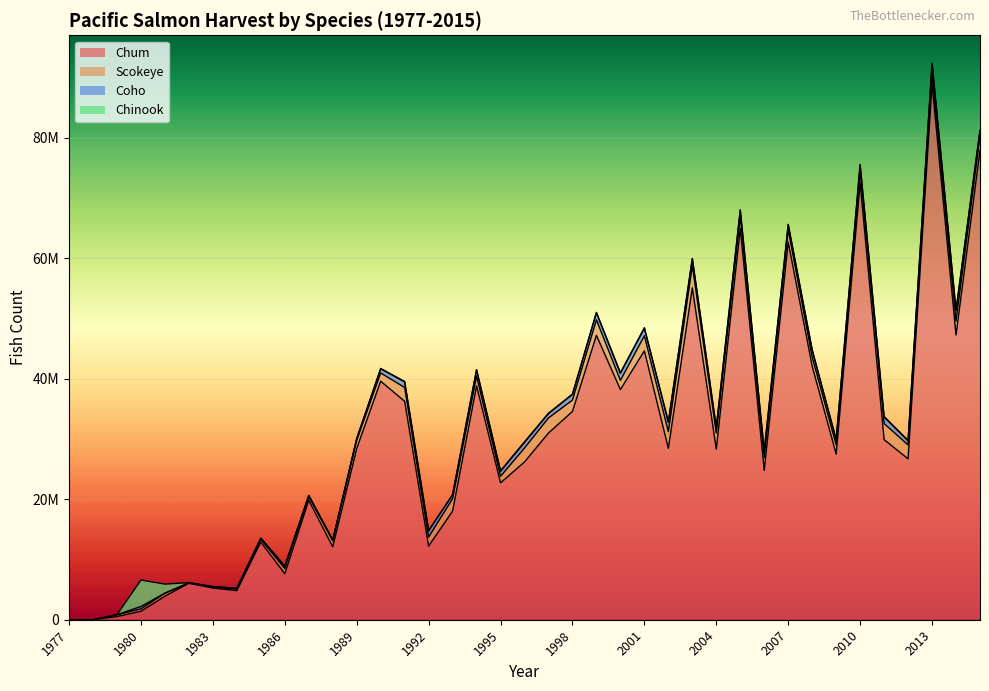

What are all the series names shown in the legend?

Chum, Scokeye, Coho, Chinook